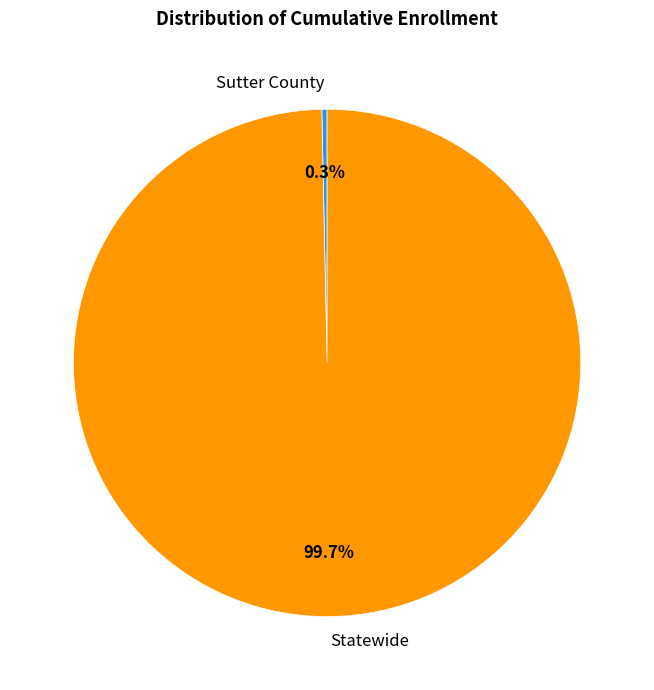

Between Statewide and Sutter County, which is larger?

Statewide